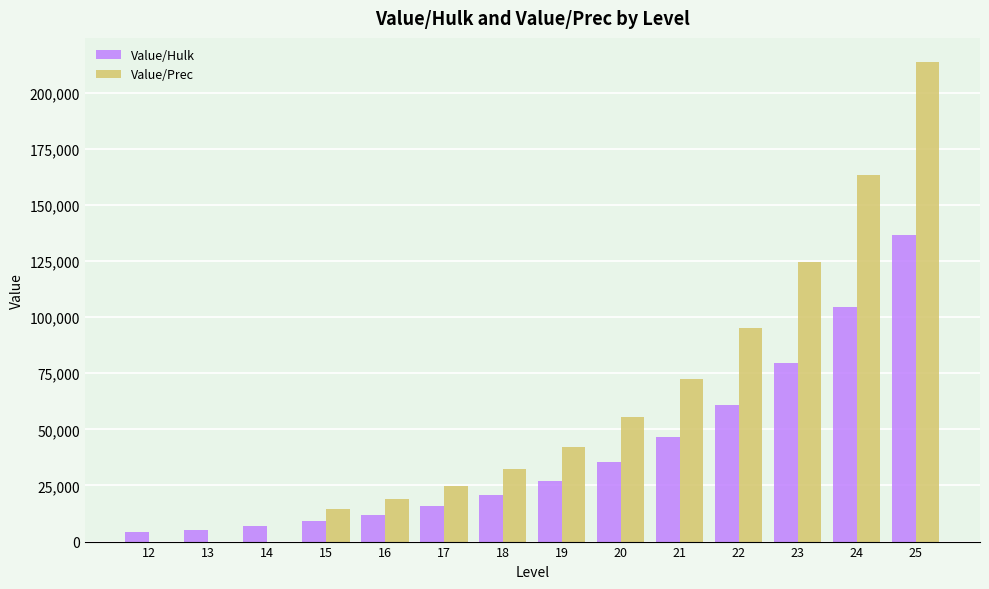

At which category is the sum across all series the highest?

25